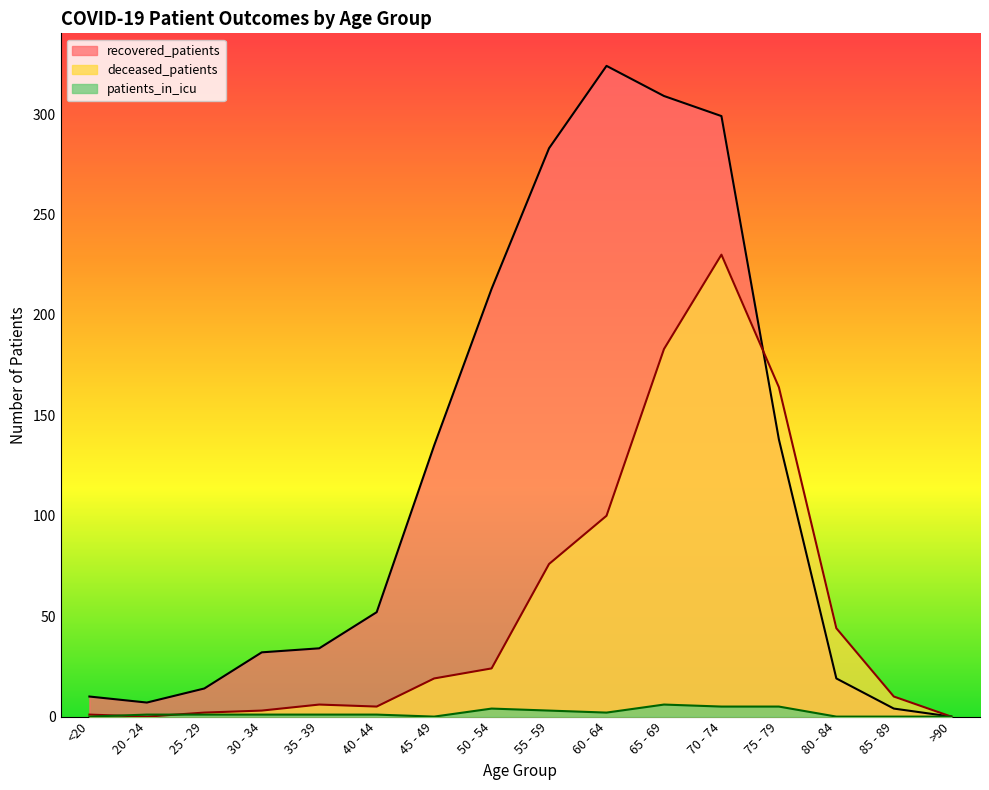

At which category is the sum across all series the highest?

70 - 74